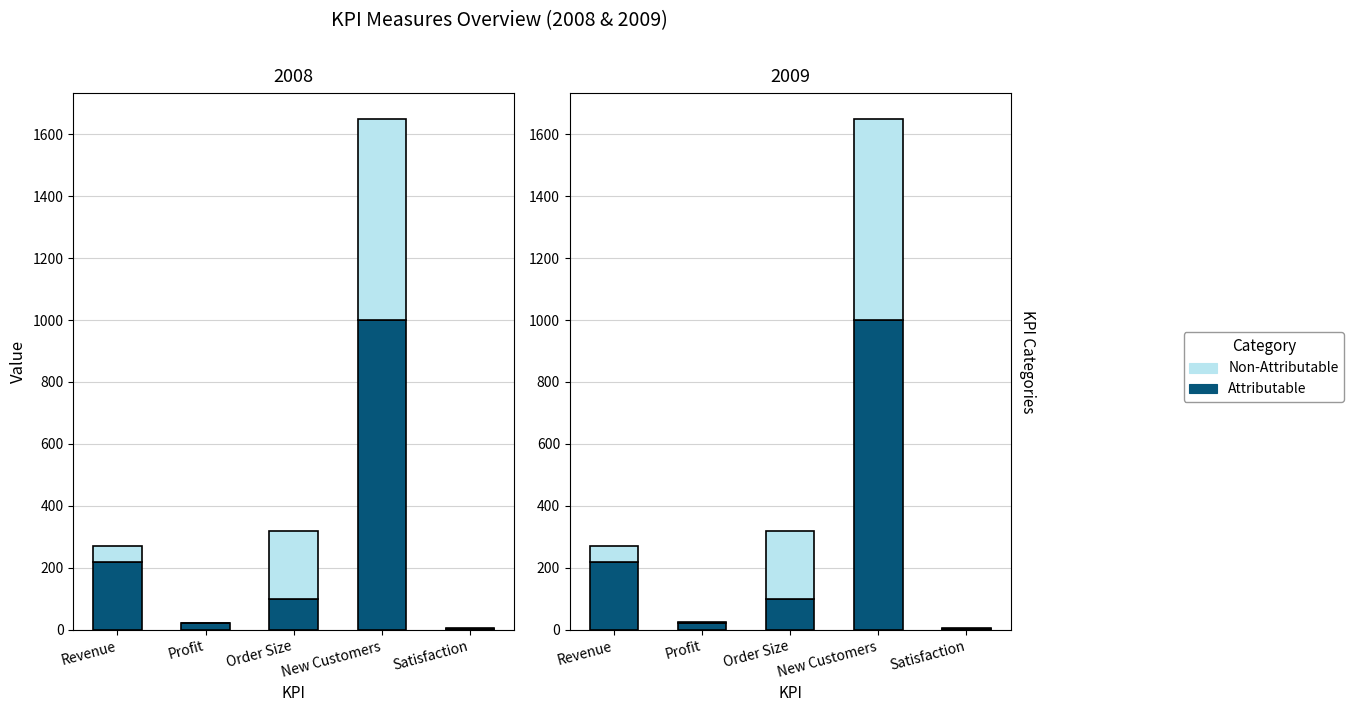

Between Satisfaction and New Customers, which is larger?

New Customers